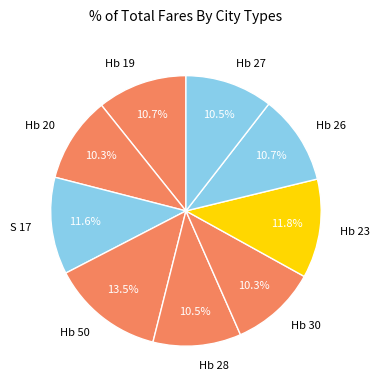

What is the ratio of the value at Hb 27 to the value at Hb 19?

1.0